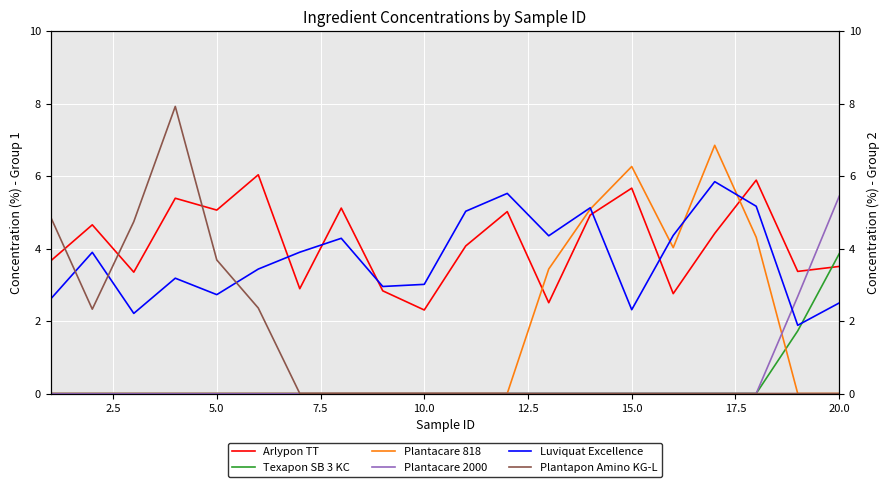

How many data points in Plantacare 818 are above 0?

6